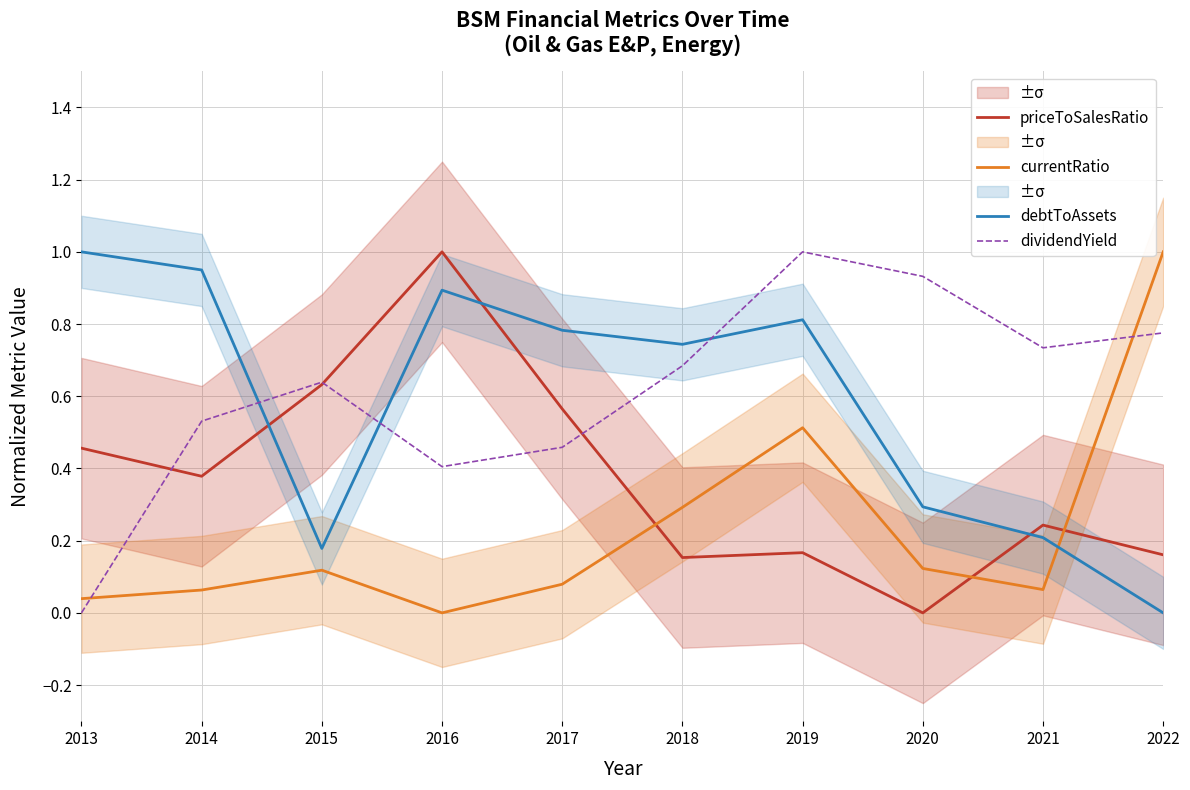

Reading right to left, extract all data points from this chart.

priceToSalesRatio: 2022=0.2	2021=0.2	2020=0.0	2019=0.2	2018=0.2	2017=0.6	2016=1.0	2015=0.6	2014=0.4	2013=0.5
currentRatio: 2022=1.0	2021=0.1	2020=0.1	2019=0.5	2018=0.3	2017=0.1	2016=0.0	2015=0.1	2014=0.1	2013=0.0
debtToAssets: 2022=0.0	2021=0.2	2020=0.3	2019=0.8	2018=0.7	2017=0.8	2016=0.9	2015=0.2	2014=0.9	2013=1.0
dividendYield: 2022=0.8	2021=0.7	2020=0.9	2019=1.0	2018=0.7	2017=0.5	2016=0.4	2015=0.6	2014=0.5	2013=0.0